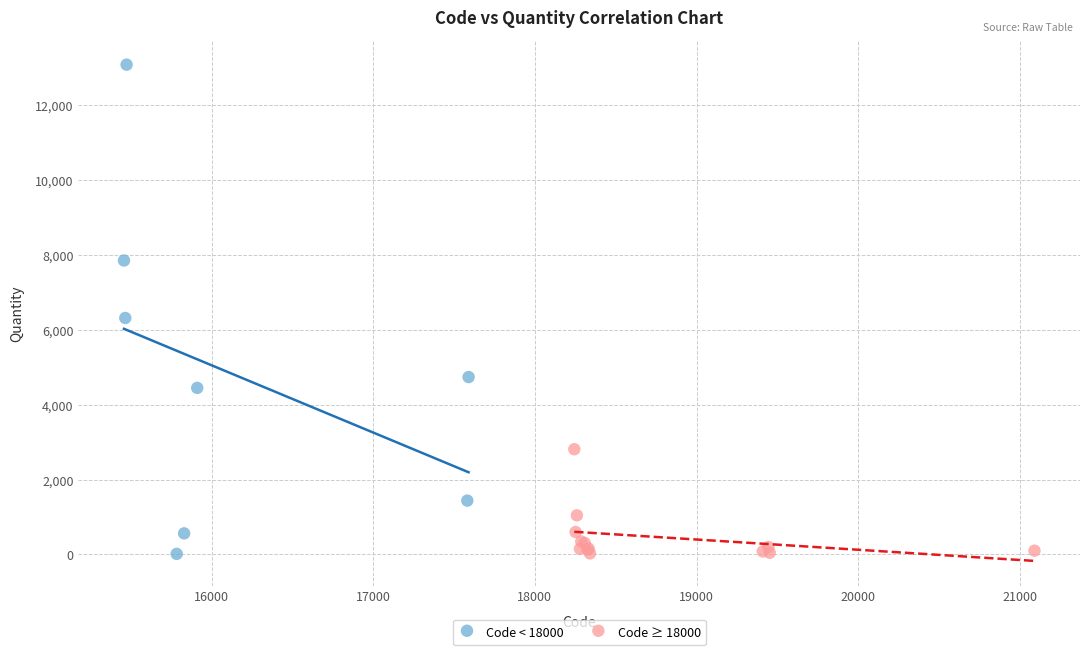

Which series reaches the maximum Y coordinate?

Code < 18000